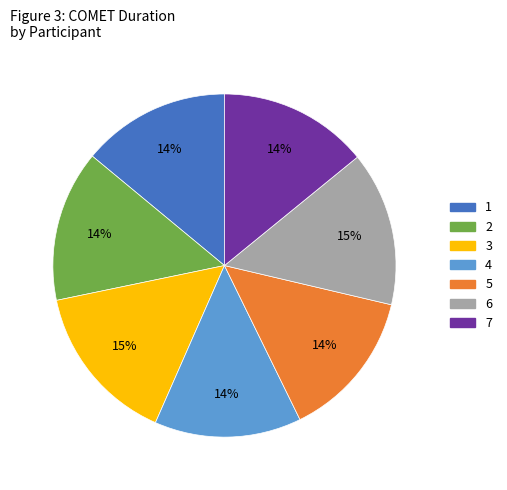

Do 7 and 2 together represent more than half of the pie?

No